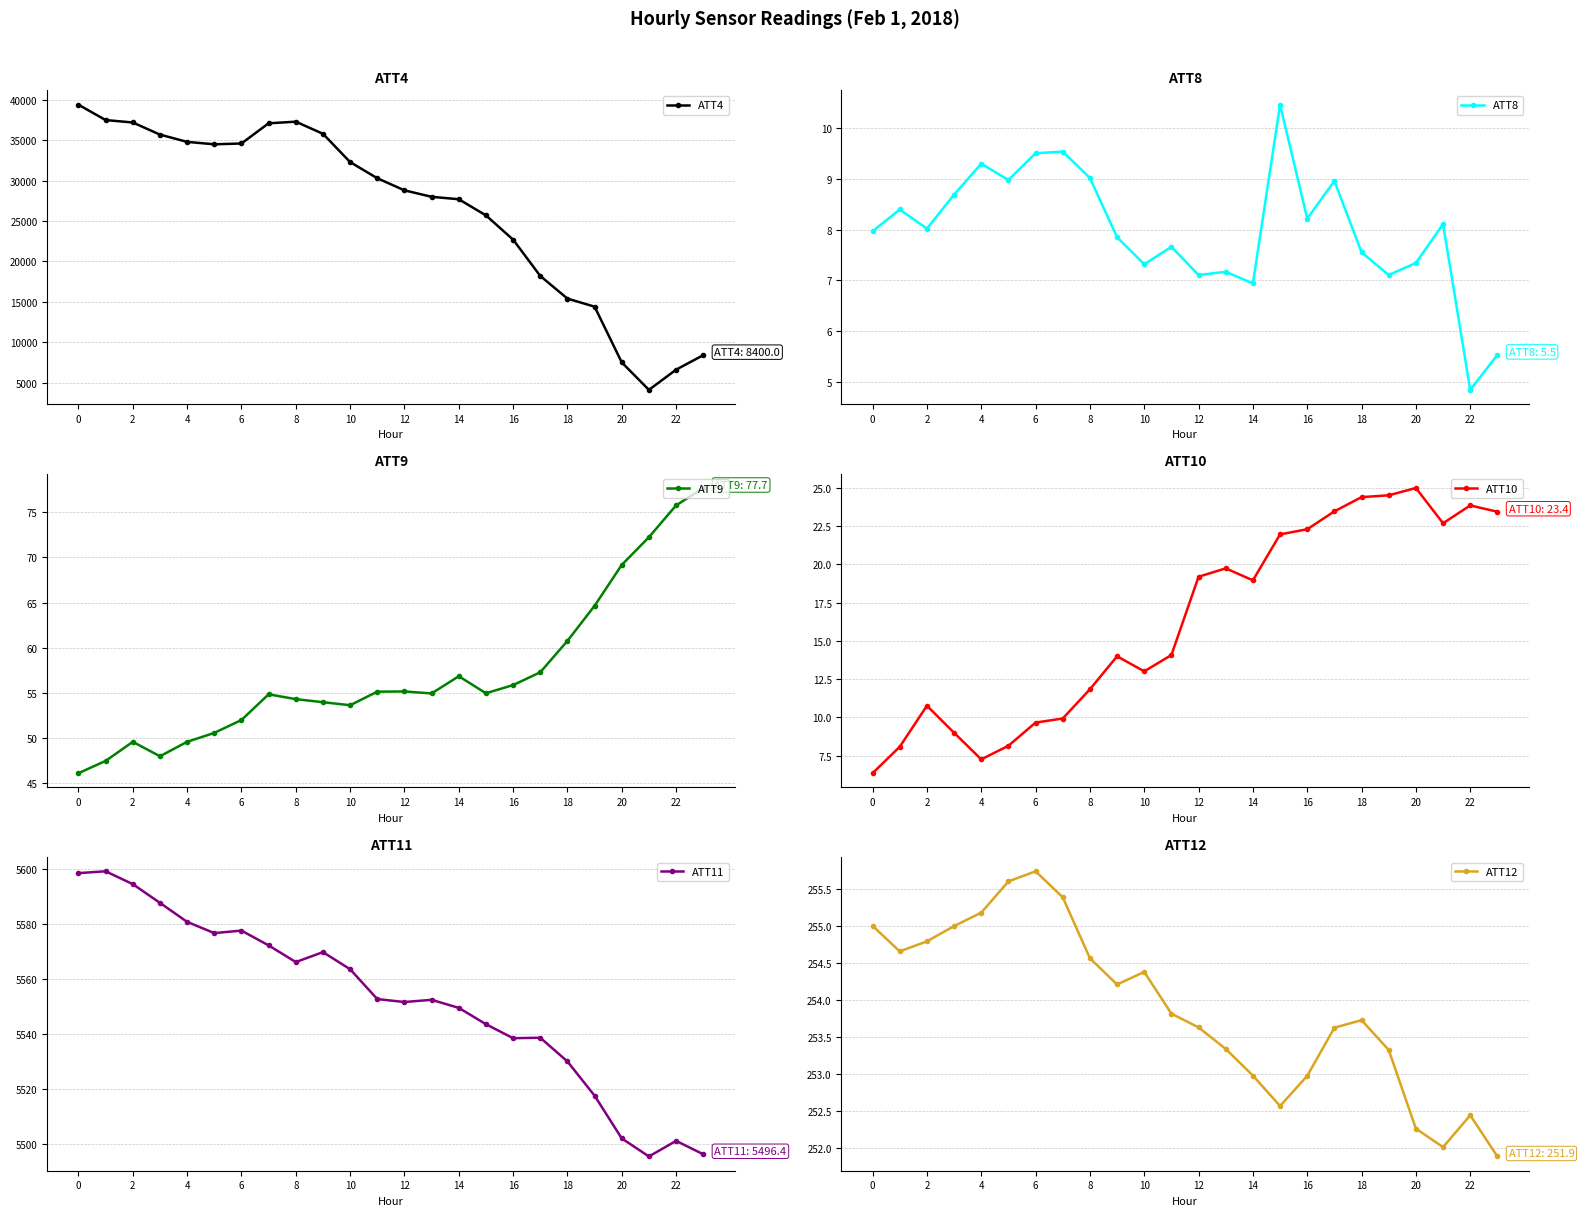

True or false: ATT8 has more than 1 interior local peaks.

True